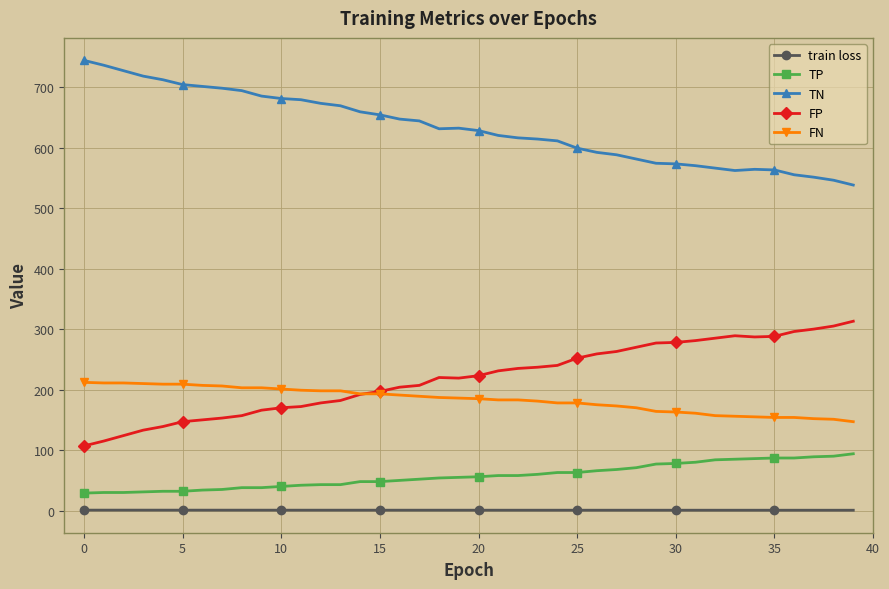

How many categories are shown in the chart?

40